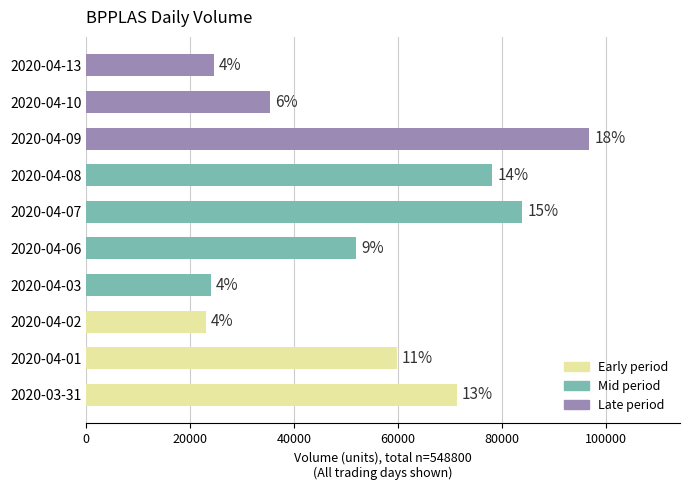

Are the bars horizontal?

Yes